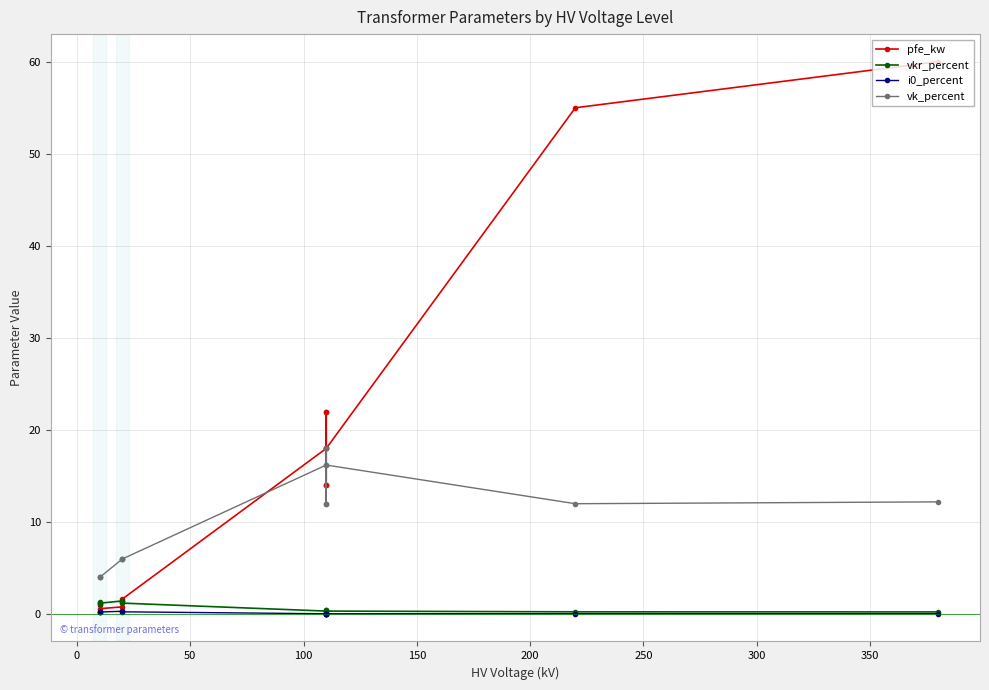

True or false: pfe_kw has a value of 31.4 at 11.

False